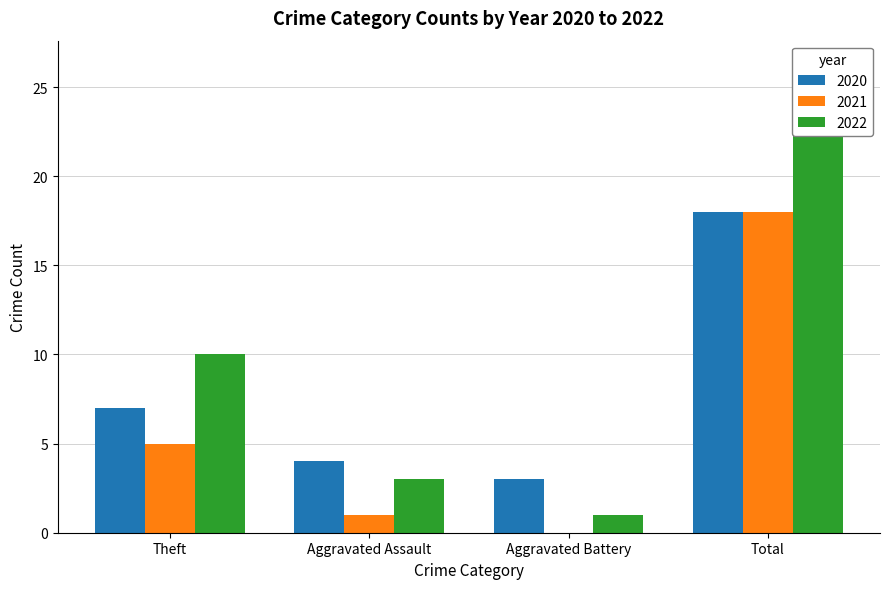

Is it true that 2022 equals 14 at Theft?

False